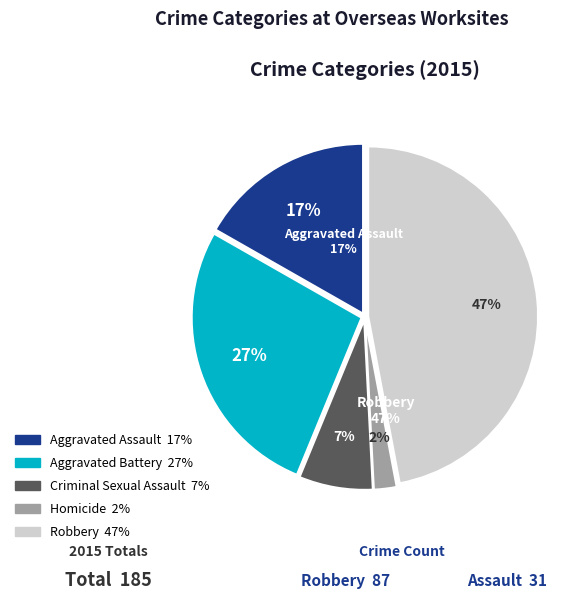

Which category has the smallest portion of the pie?

Homicide